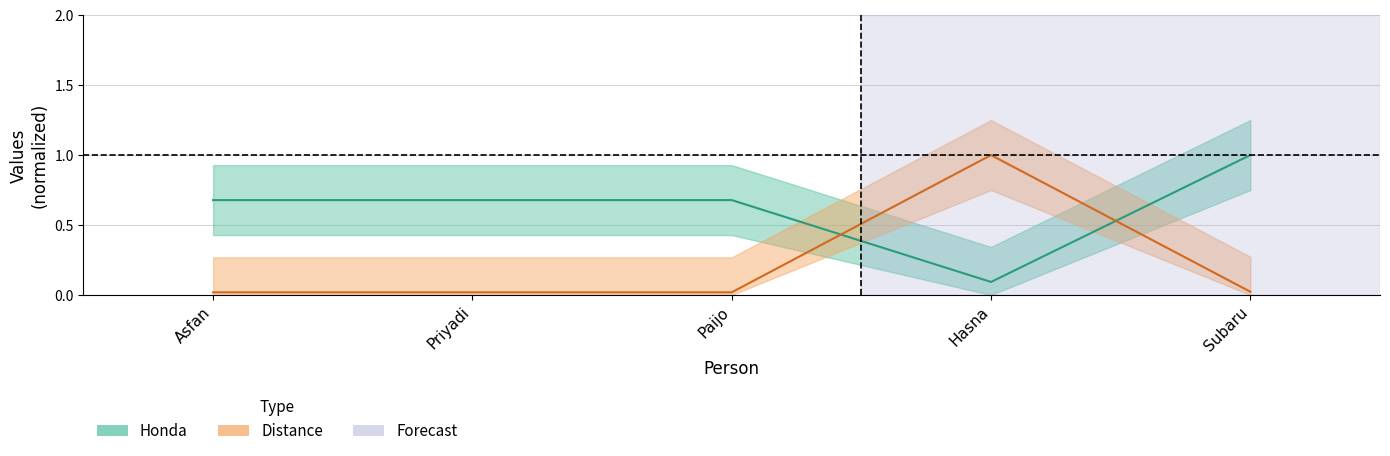

Does the chart display data point markers on the line(s)?

No